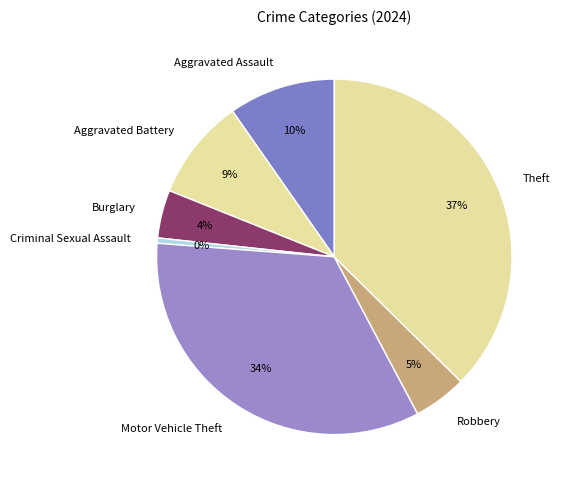

True or false: Criminal Sexual Assault accounts for 12% of the total.

False